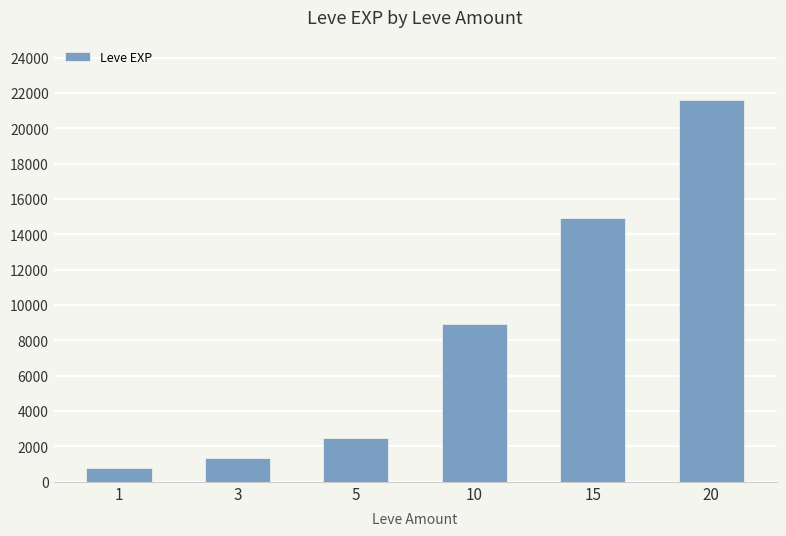

What is the sum of the values at 1 and 5?

3290